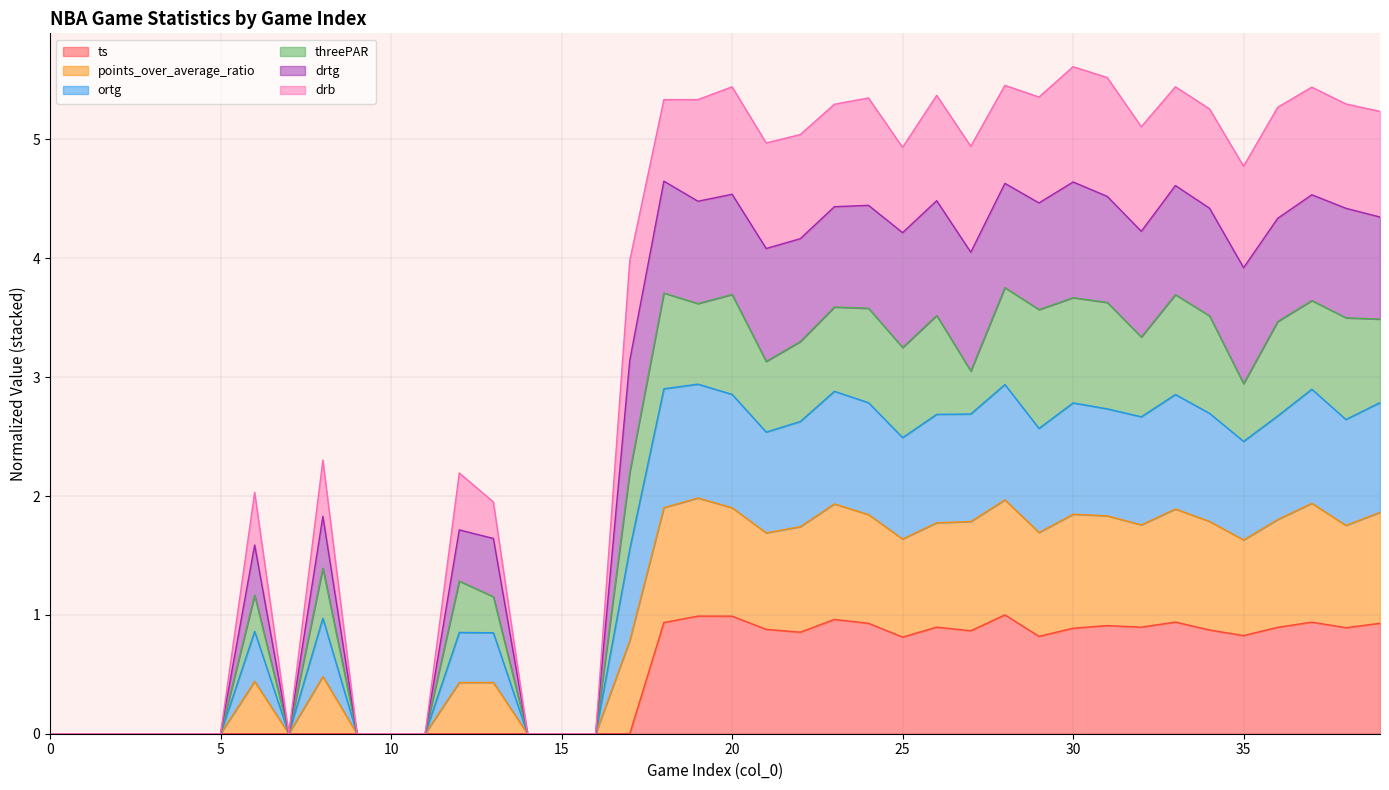

How many lines are shown in the chart?

6